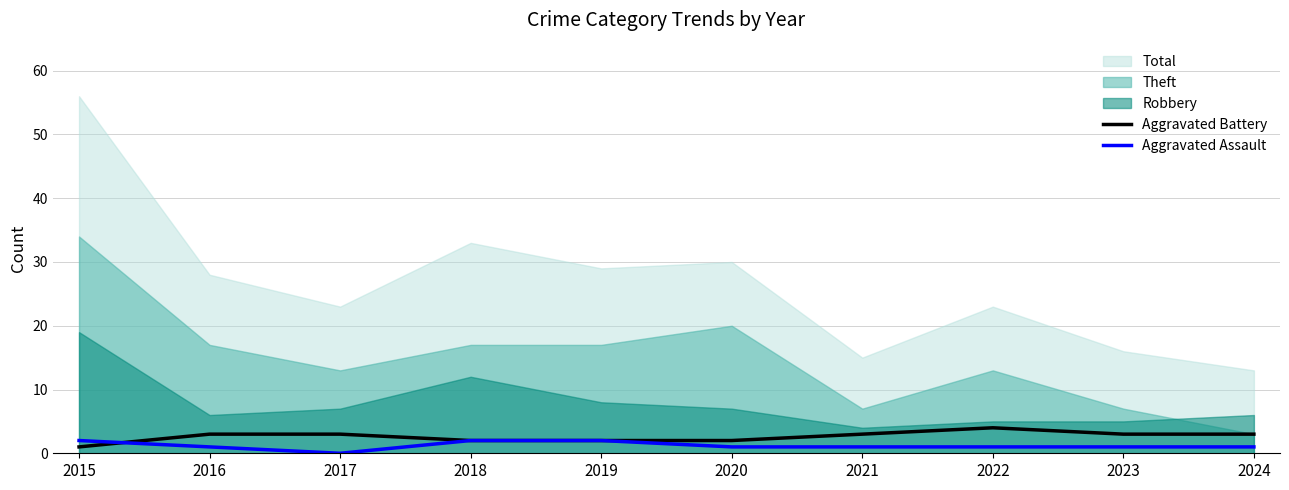

Where do Aggravated Battery and Aggravated Assault first cross each other?

2015 and 2016